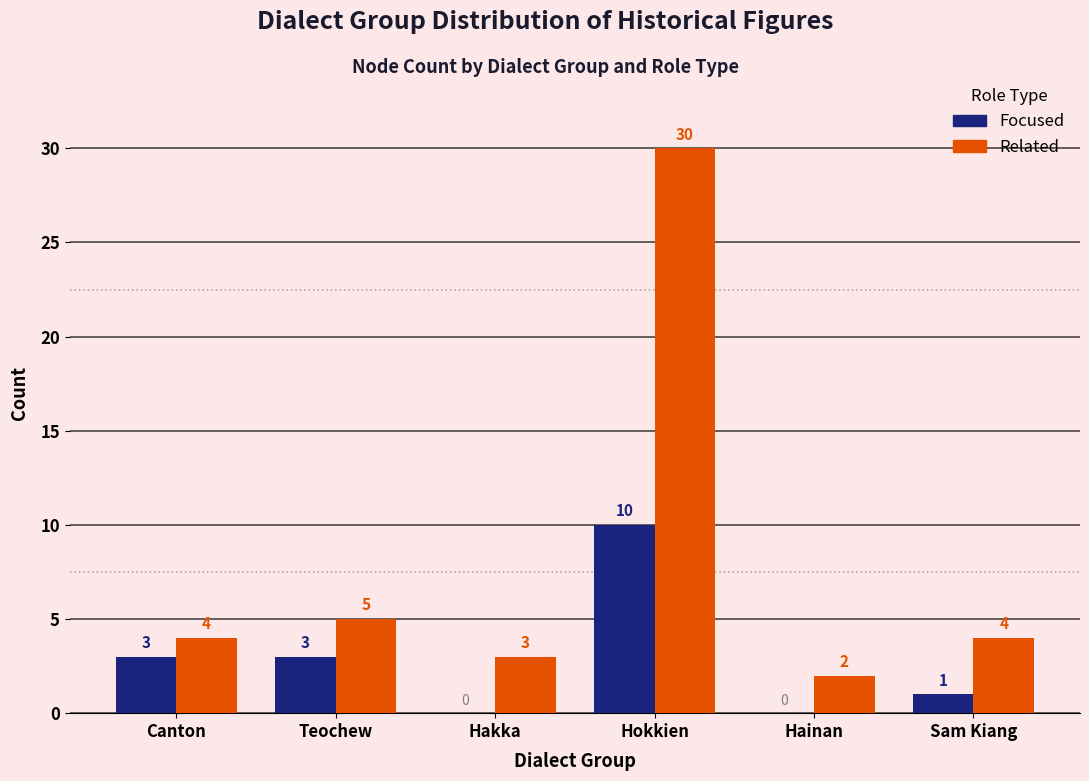

Which category has the highest value in the Related series?

Hokkien